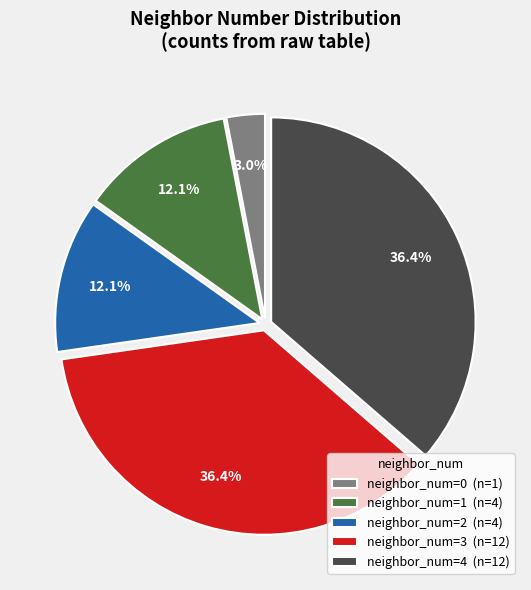

Between neighbor_num=0 (n=1) and neighbor_num=1 (n=4), which is larger?

neighbor_num=1 (n=4)